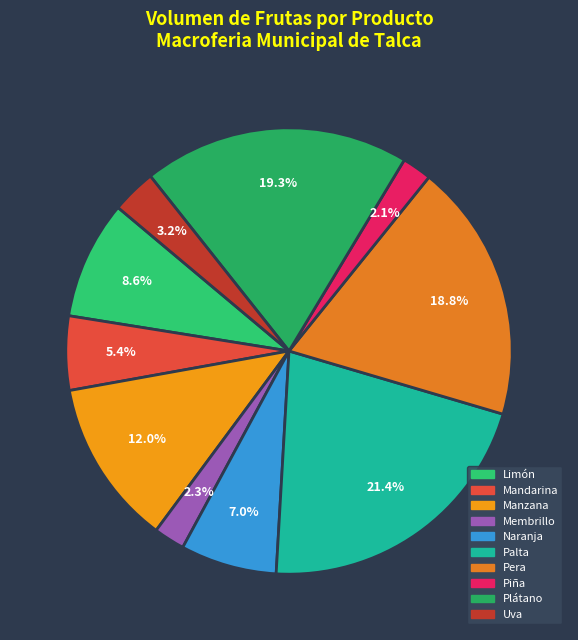

Rank the categories by value from highest to lowest.

Palta, Plátano, Pera, Manzana, Limón, Naranja, Mandarina, Uva, Membrillo, Piña